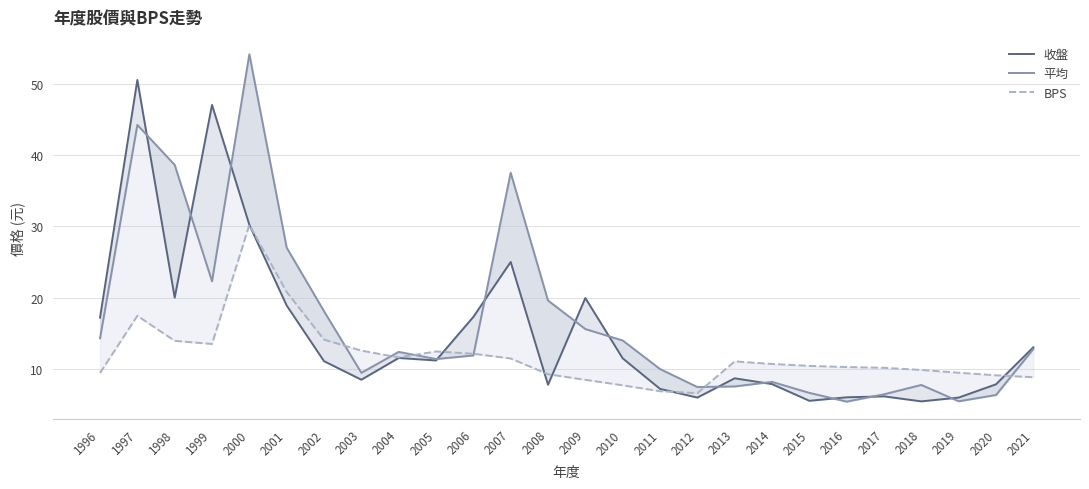

Is this an area chart (filled region under the line)?

No